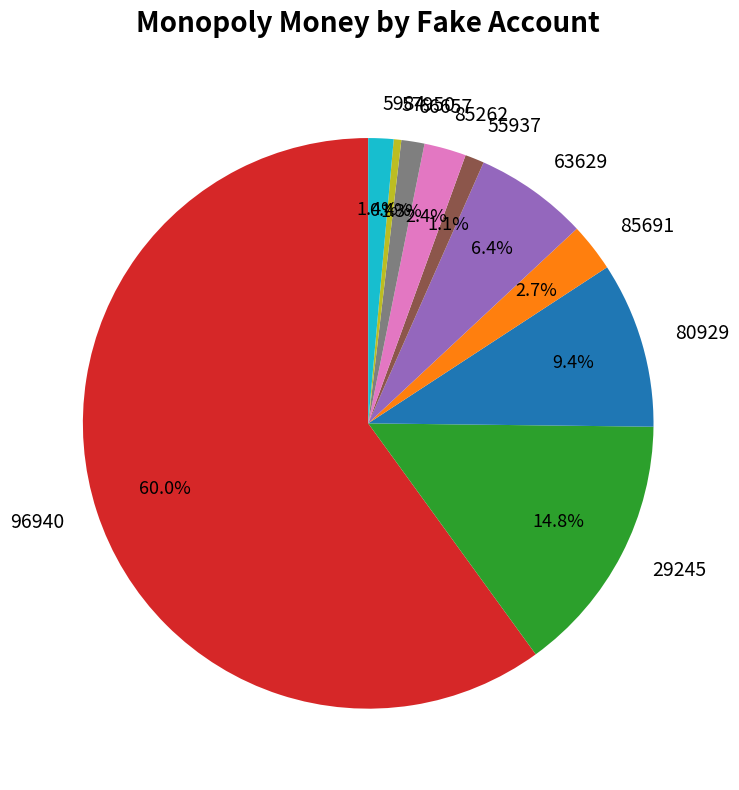

Which slice represents more than half of the pie?

96940